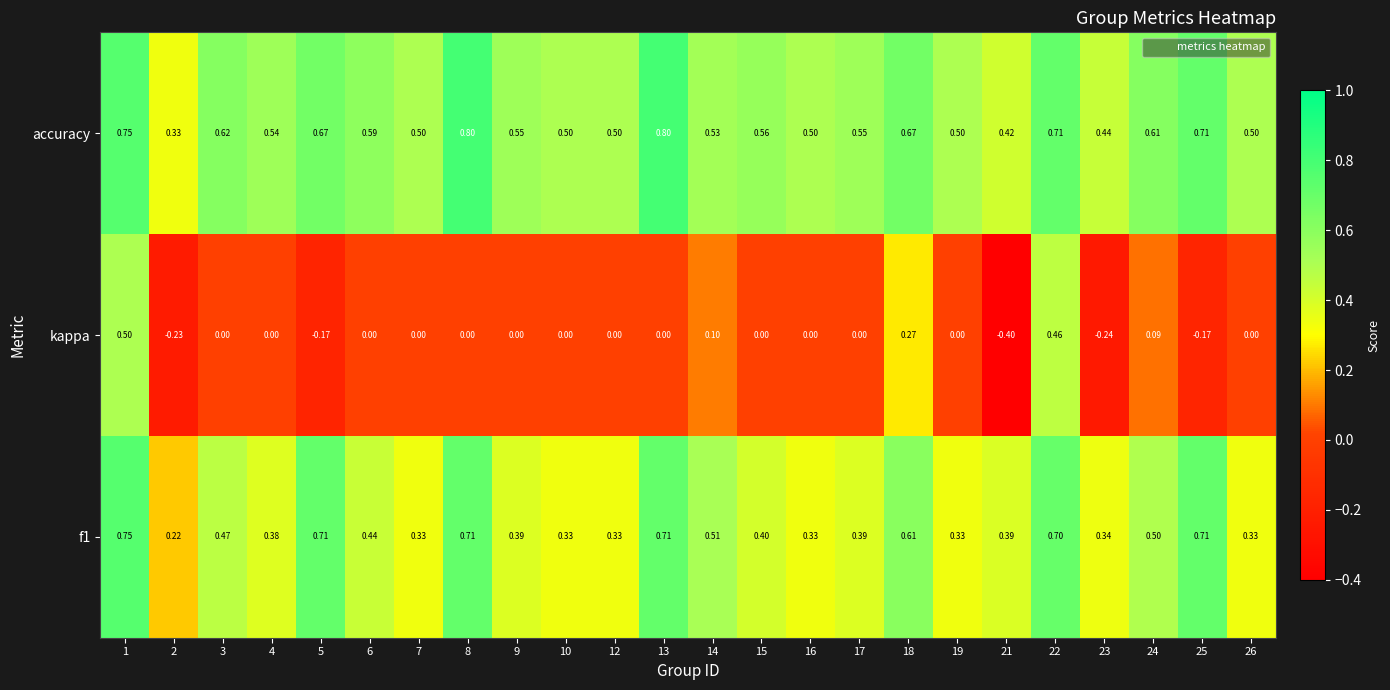

Which series has the largest range (max minus min)?

kappa